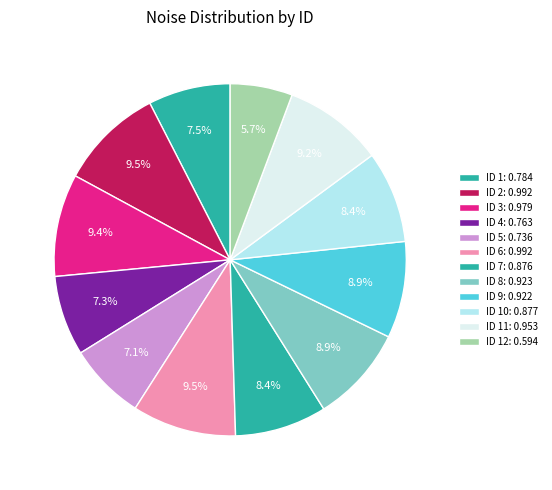

What is the smallest slice in the pie chart?

12